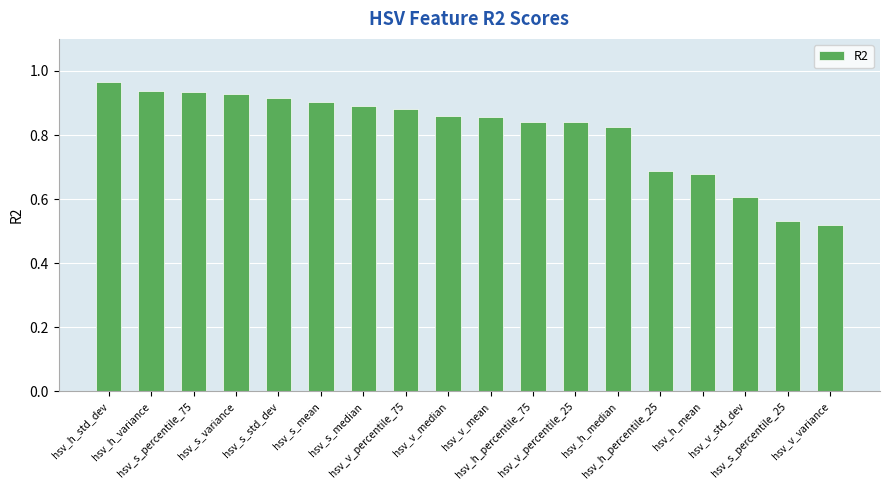

What is the difference between the values at hsv_v_std_dev and hsv_v_percentile_75?

0.3